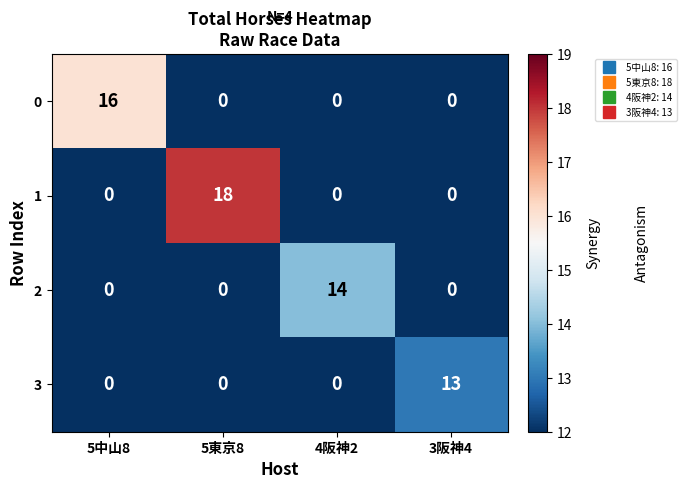

List the series in order of their peak value, highest first.

1, 0, 2, 3